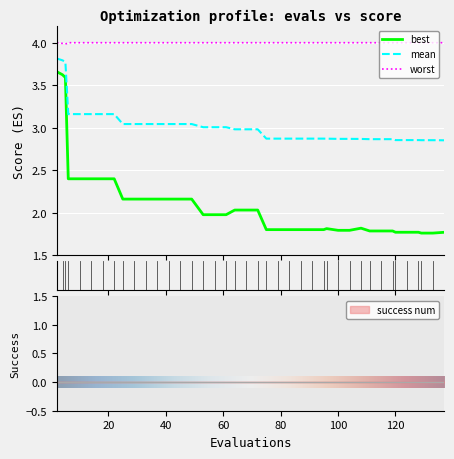

What is the lowest value of the worst series?

4.0